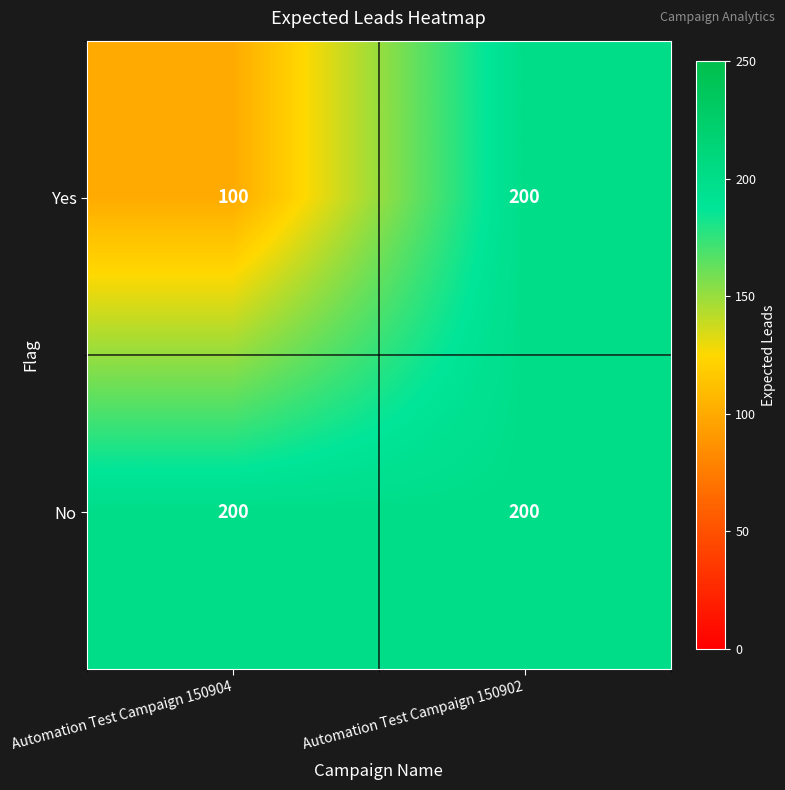

What value does the No series have at Automation Test Campaign 150902?

200